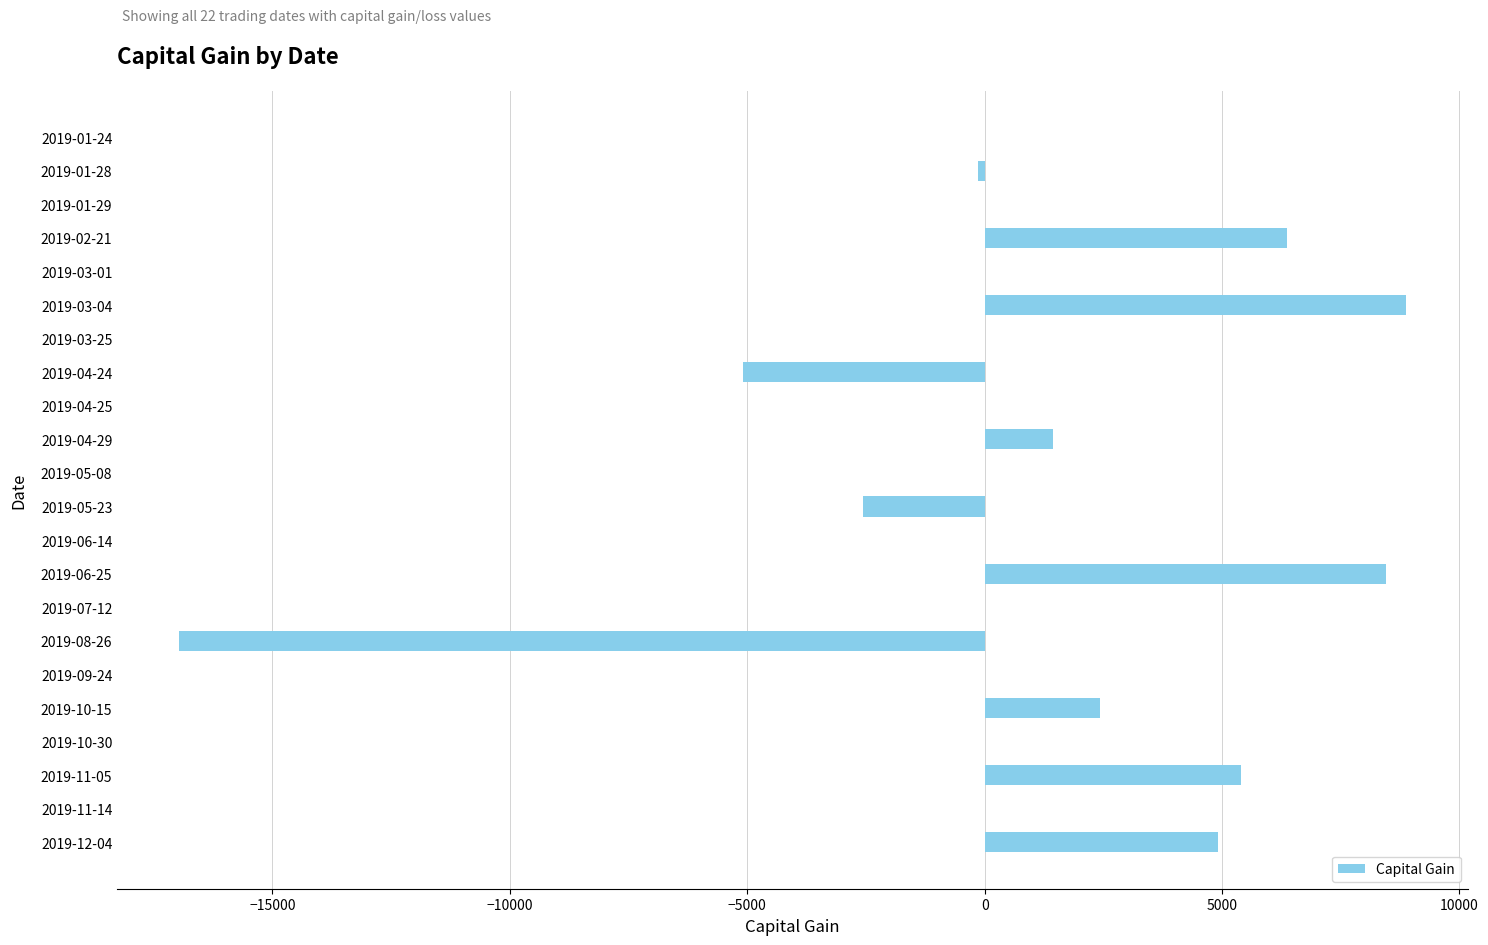

How many series are shown in this chart?

1